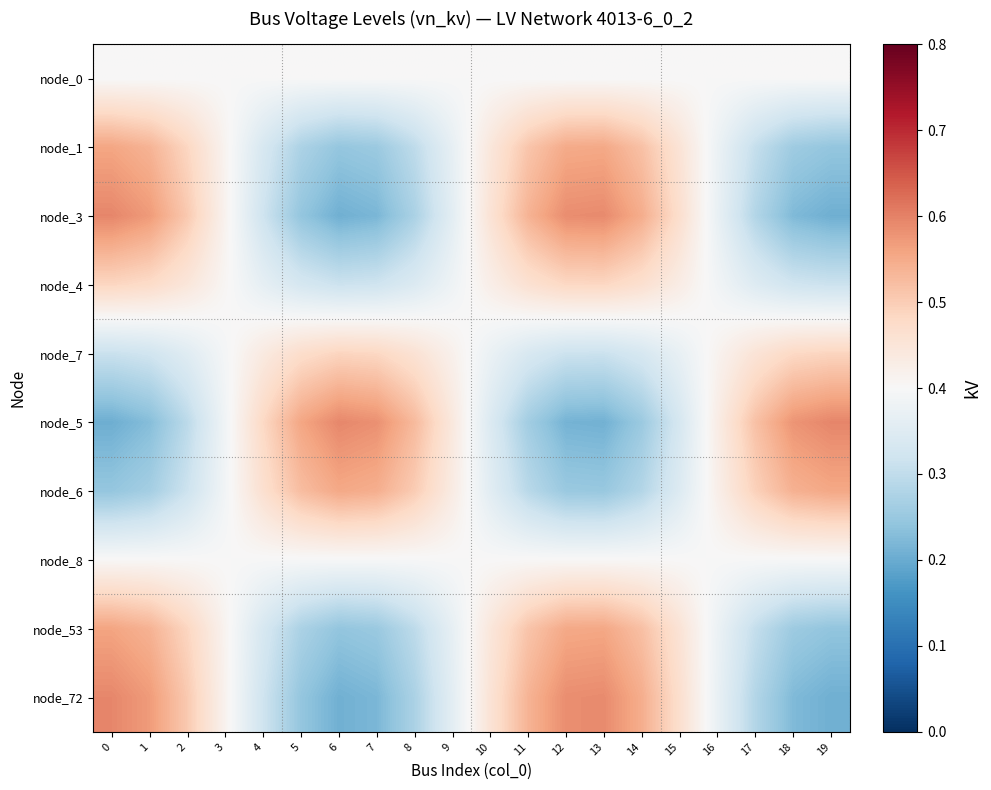

What is the difference between the highest and lowest values at 8?

0.3